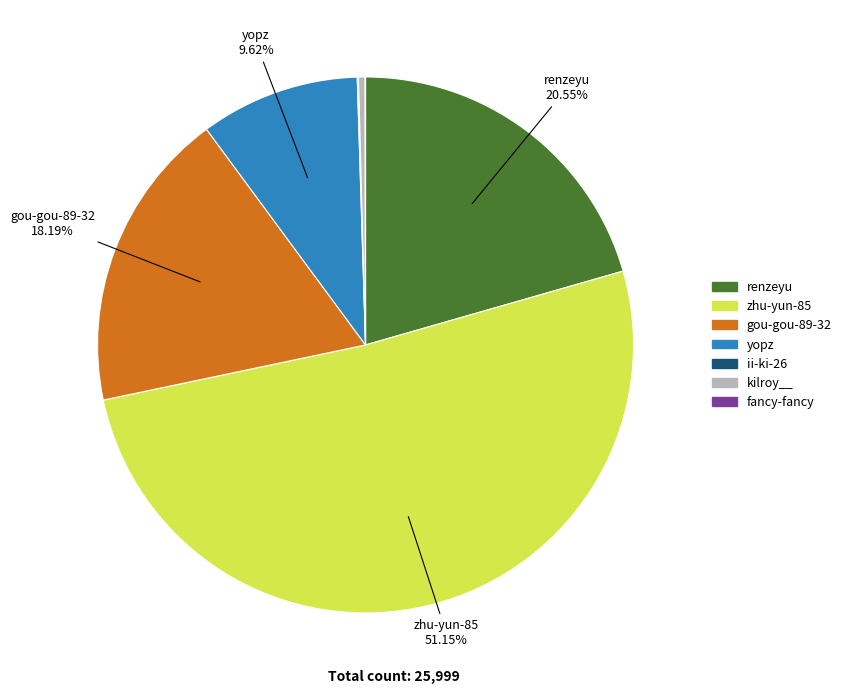

Approximately how many times larger is the value at zhu-yun-85 compared to renzeyu?

2.5